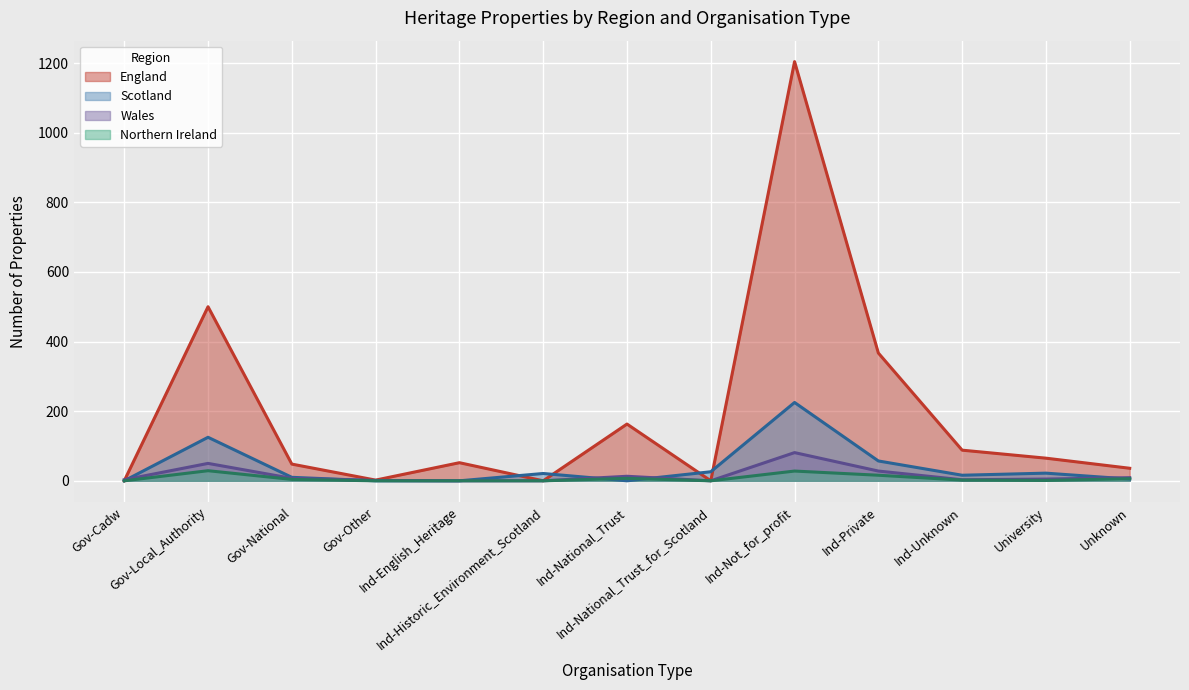

Which series has the largest range (max minus min)?

England